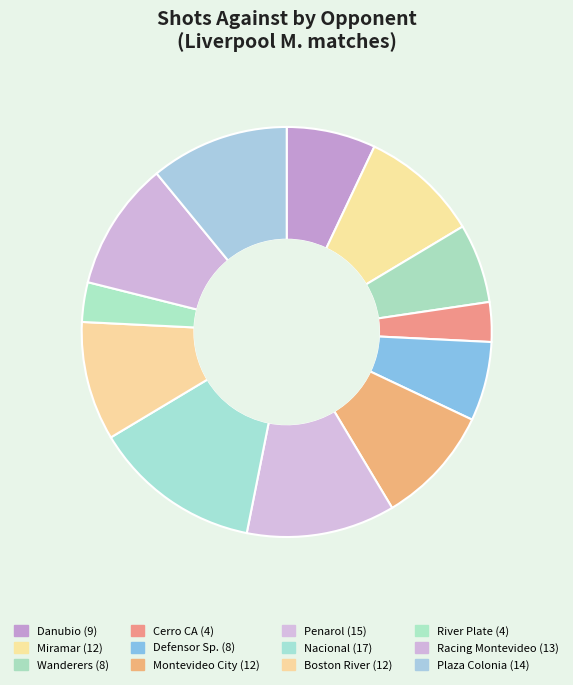

Do Penarol and Defensor Sp. together represent more than half of the pie?

No